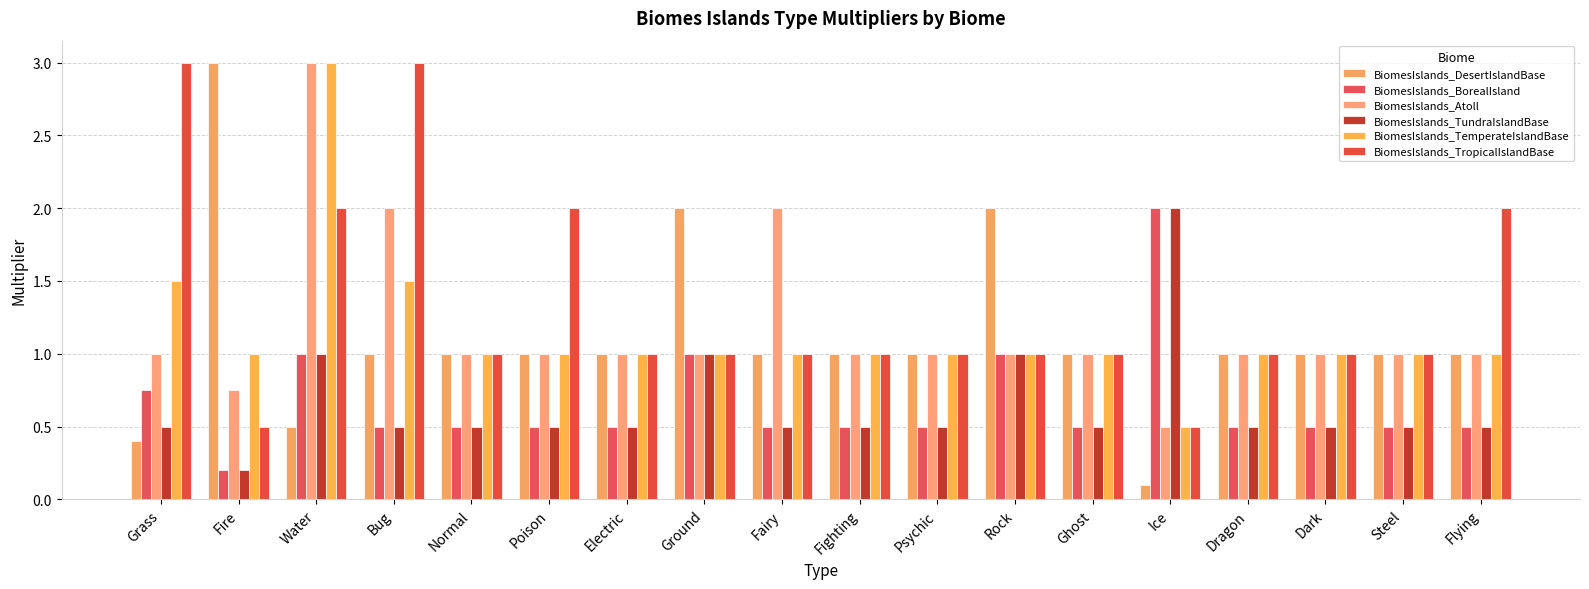

How many BiomesIslands_TemperateIslandBase values are between 1 and 2?

16